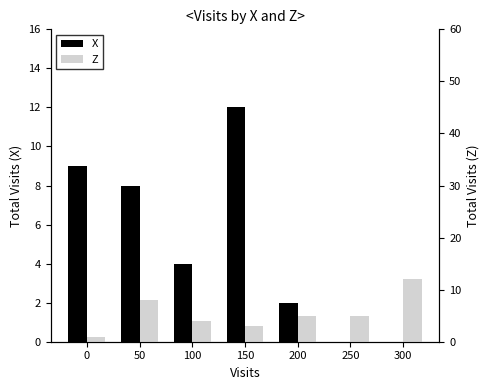

What is the approximate value of X at 150, to the nearest 5?

10